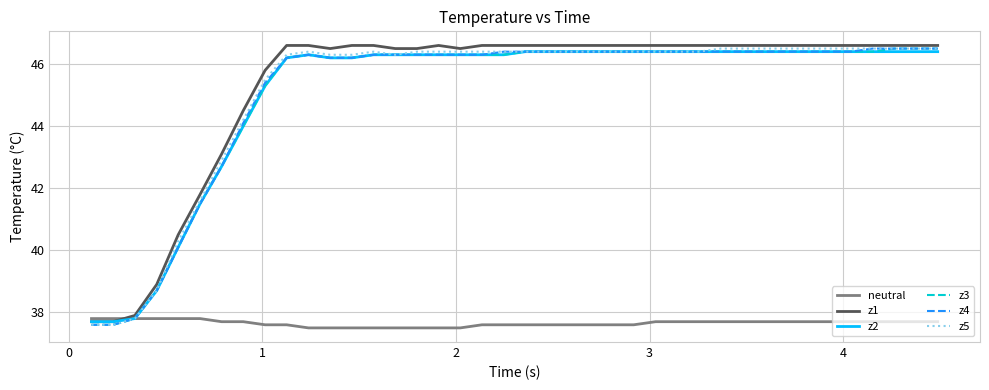

What is the highest value of the z5 series?

46.5